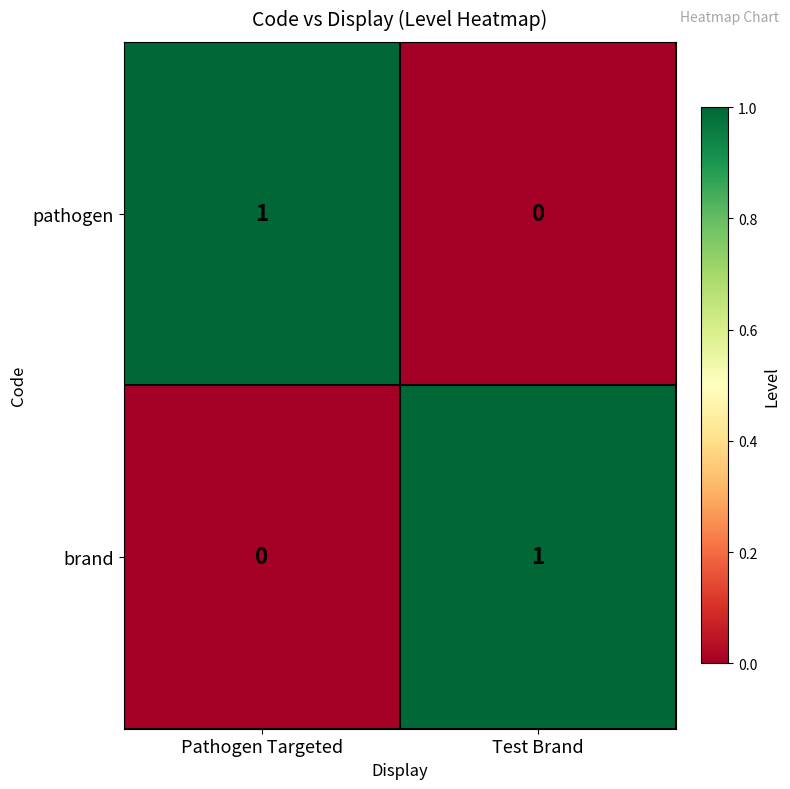

The value of pathogen at Test Brand is 1. True or false?

False